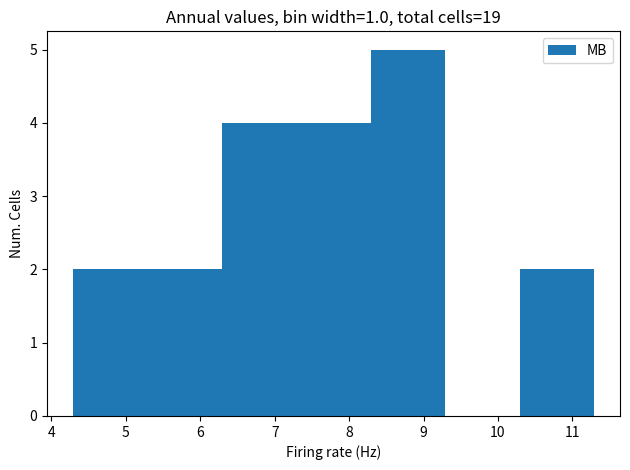

Reading left to right, list every bar in this chart as the range it spans on the x-axis followed by its height. Neither the bar edges nor the heights are printed on the chart, so give them approximately, as read against the axes.

4.3 to 5.3: 2
5.3 to 6.3: 2
6.3 to 7.3: 4
7.3 to 8.3: 4
8.3 to 9.3: 5
9.3 to 10.3: 0
10.3 to 11.3: 2